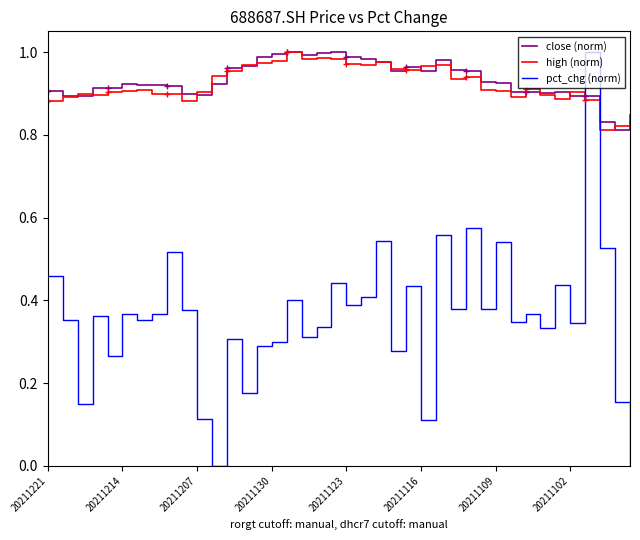

Which series has the widest spread of values?

pct_chg (norm)